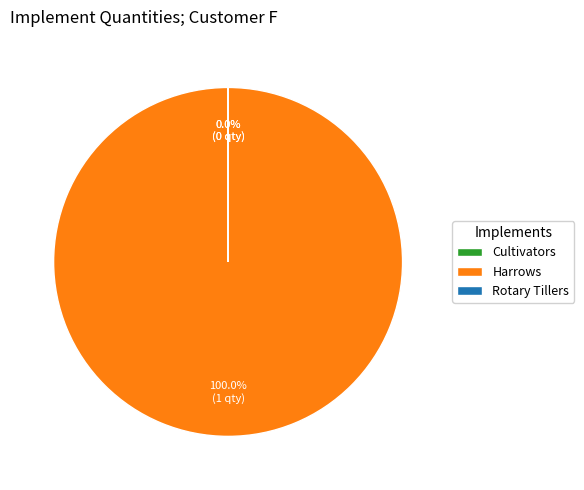

What is the largest slice in the pie chart?

Harrows